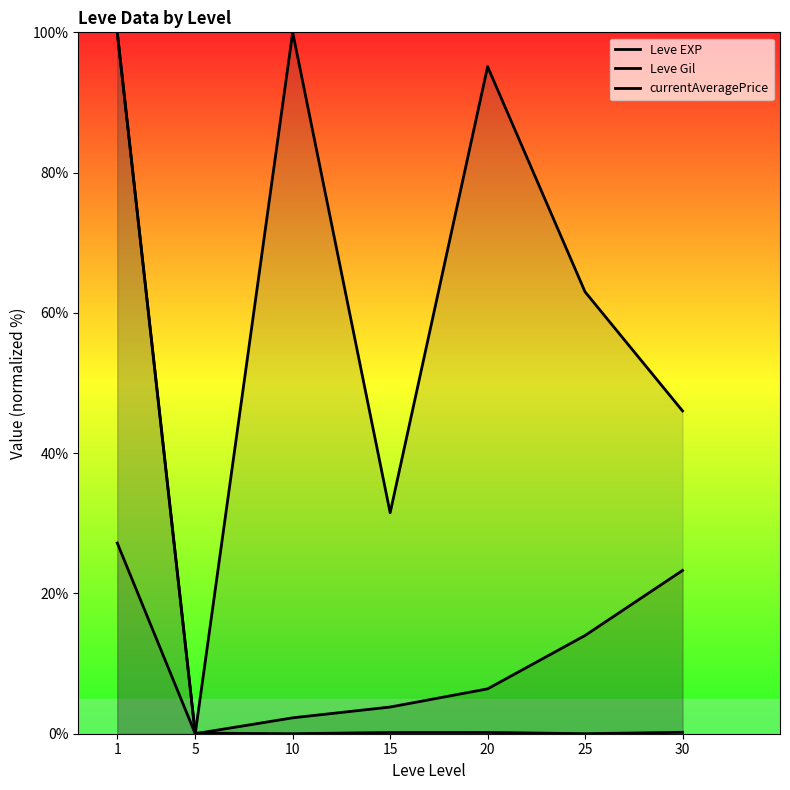

At which category does the chart reach its minimum across all series?

5